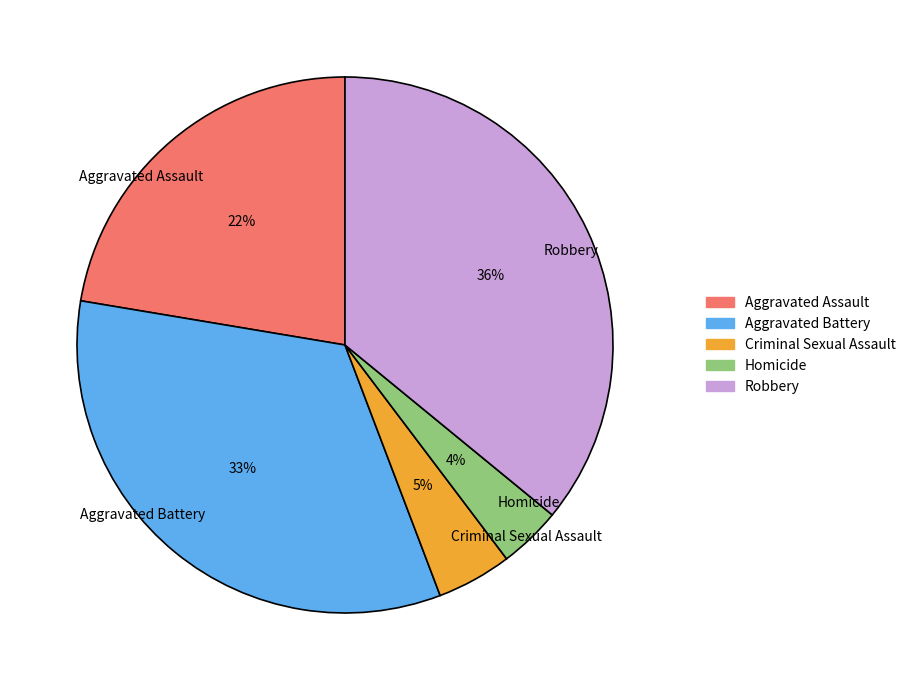

Rank the categories by value from lowest to highest.

Homicide, Criminal Sexual Assault, Aggravated Assault, Aggravated Battery, Robbery